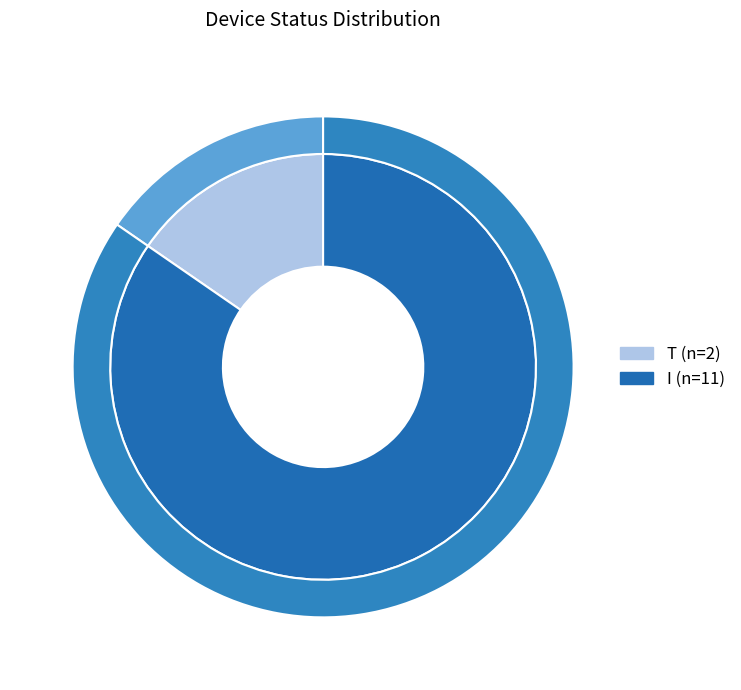

Do I and T together represent more than half of the pie?

Yes